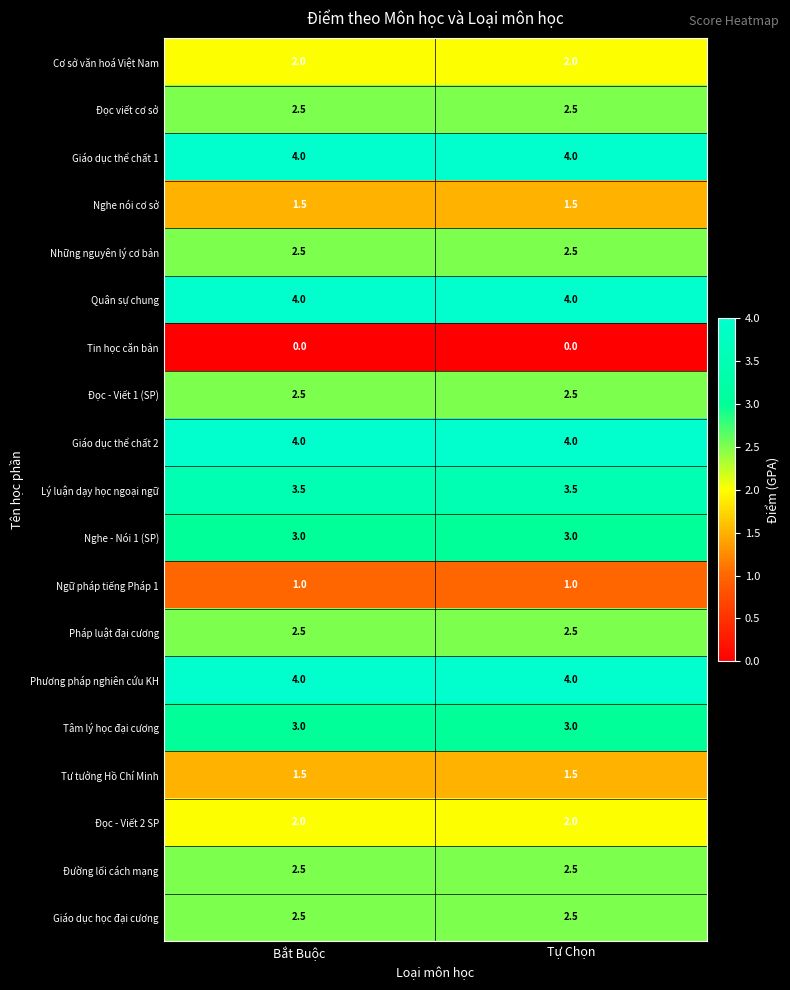

What is the total value across all series at Bắt Buộc?

48.5